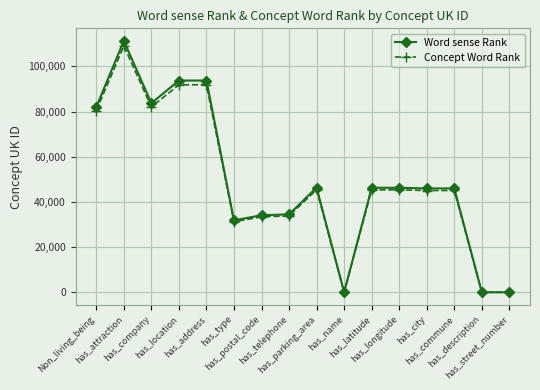

What is the maximum value shown in the chart?

111283.0